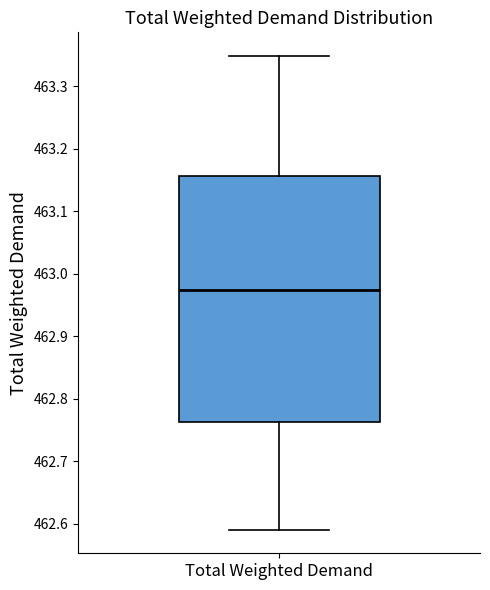

Where is the lower edge of the box for Total Weighted Demand on the y-axis? The values are not printed on the chart, so give them approximately, as read against the axis.

462.76